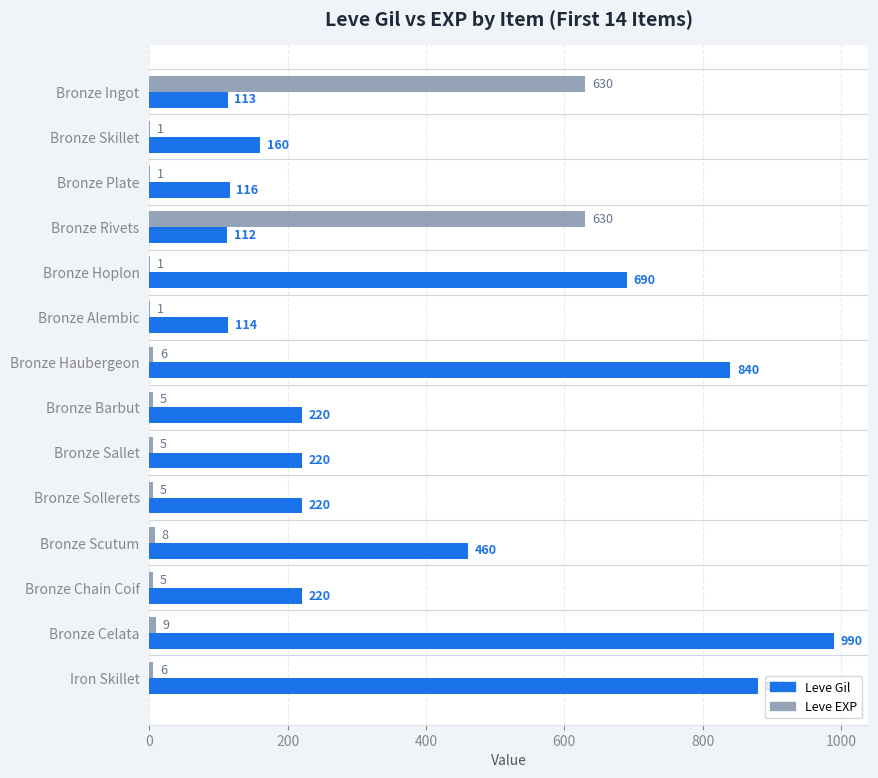

Which series changed the most between Bronze Scutum and Iron Skillet?

Leve Gil